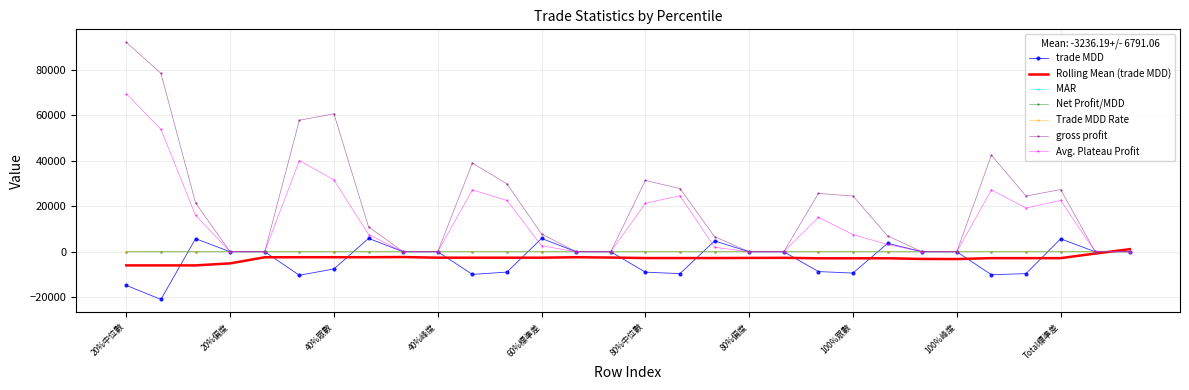

Which series has the widest spread of values?

gross profit